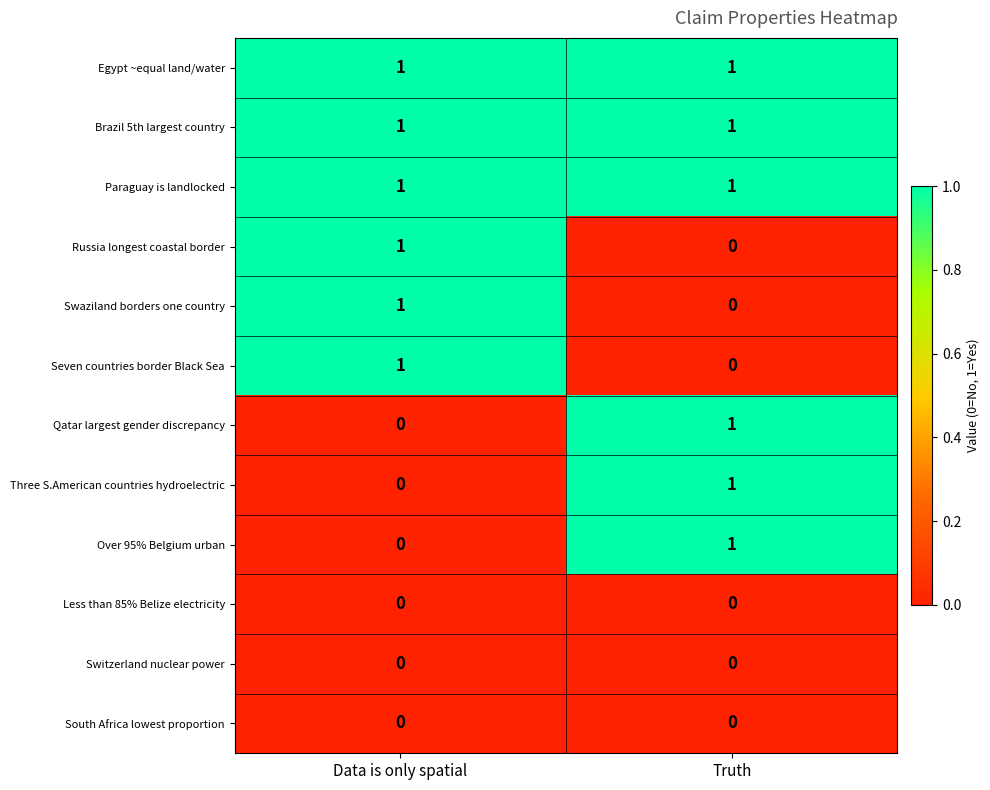

What is the total value across all series at Truth?

6